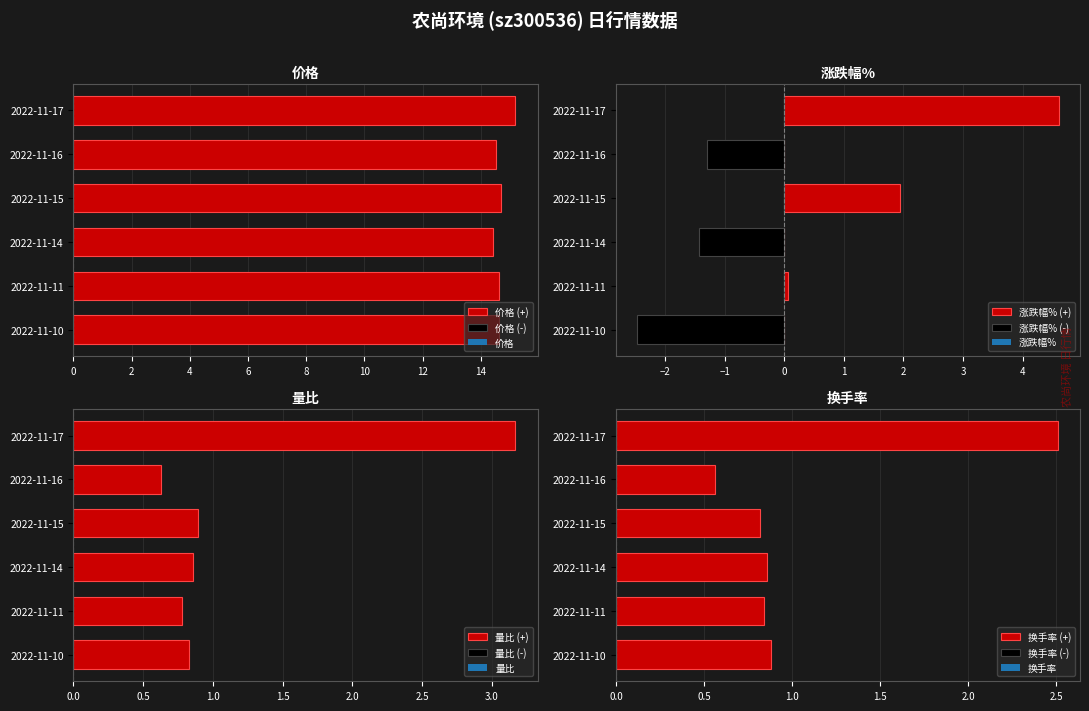

What is the lowest value of the 价格 (+) series?

14.4